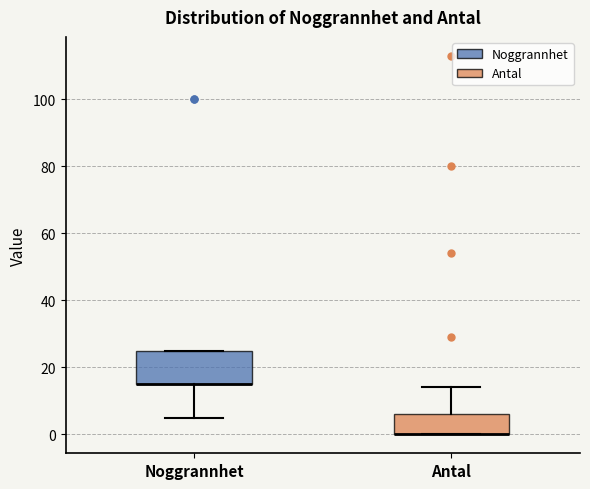

Where is the upper edge of the box for Antal on the y-axis? The values are not printed on the chart, so give them approximately, as read against the axis.

6